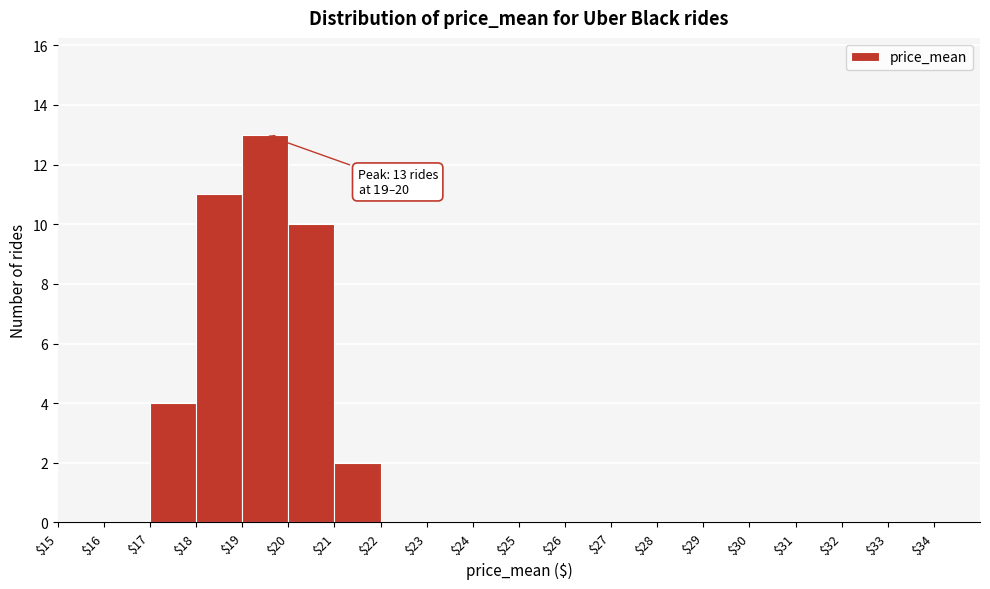

Which range on the x-axis has the tallest bar?

19 to 20